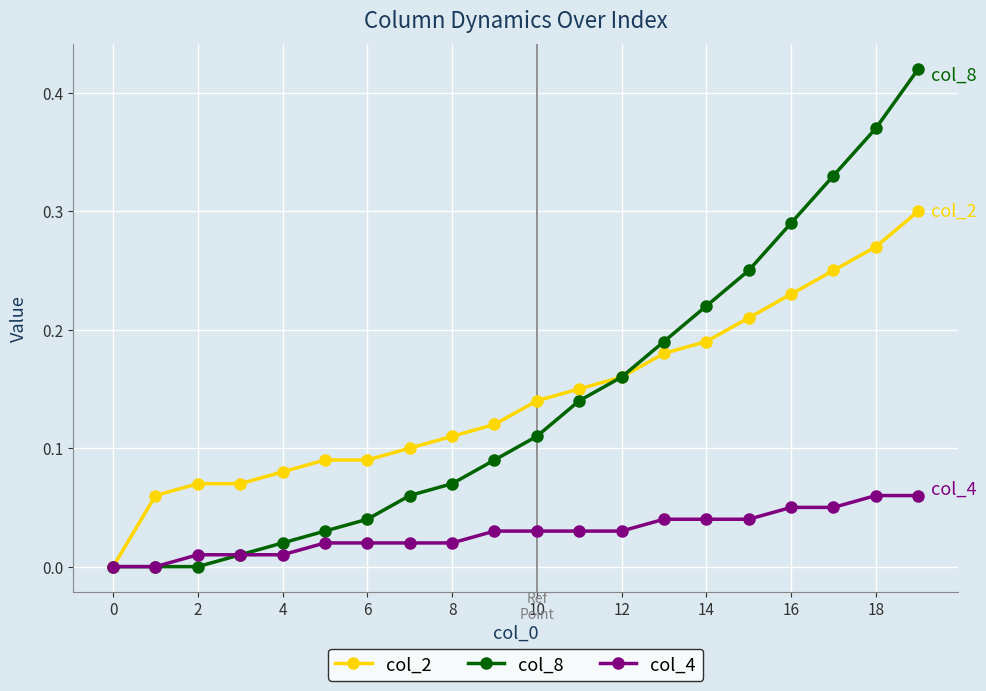

Rank the series by their maximum value, from highest to lowest.

col_8, col_2, col_4